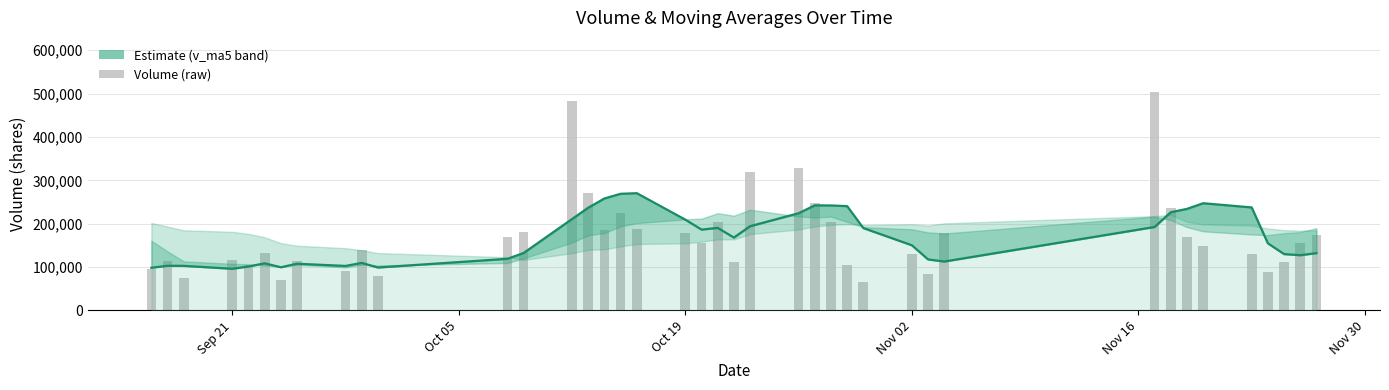

What is the minimum value shown in the chart?

65846.2